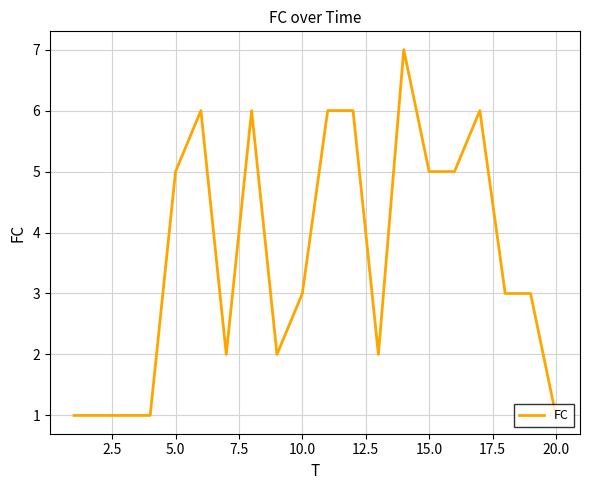

Count the number of categories in the chart.

20